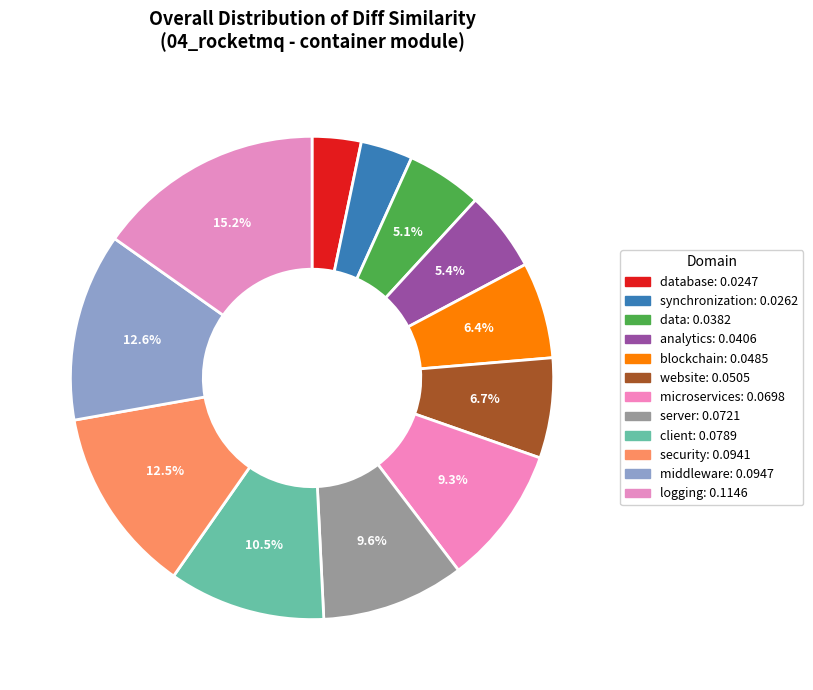

Rank the categories by value from lowest to highest.

database, synchronization, data, analytics, blockchain, website, microservices, server, client, security, middleware, logging